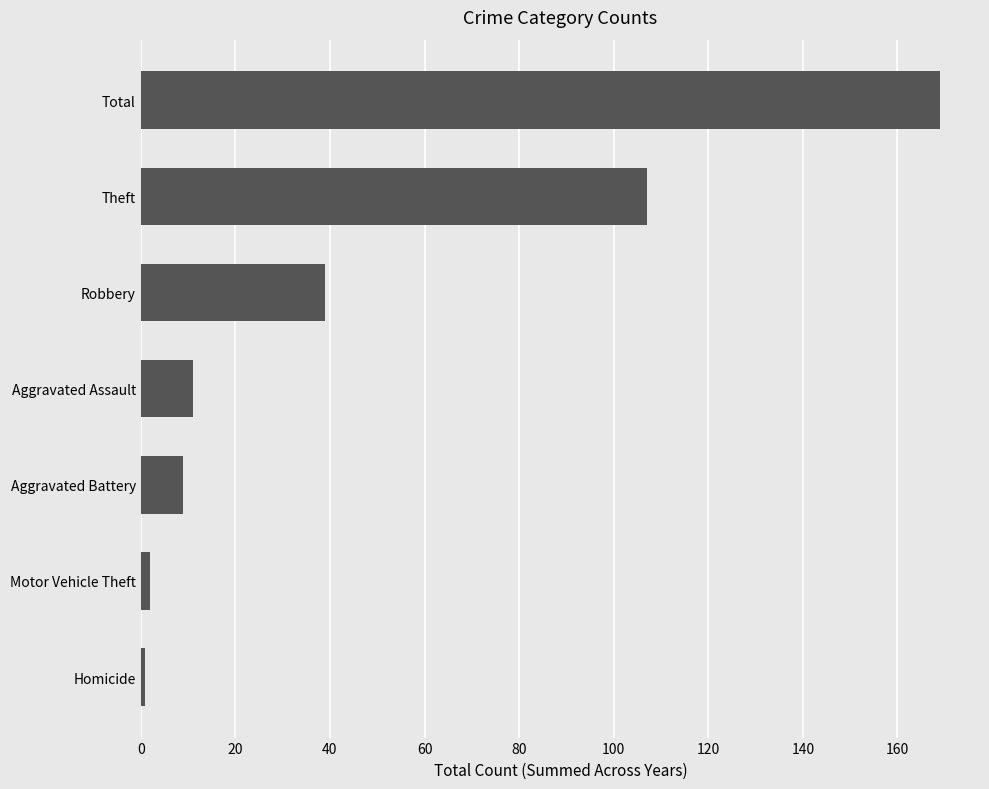

True or false: the data shows 11 at Aggravated Assault.

True